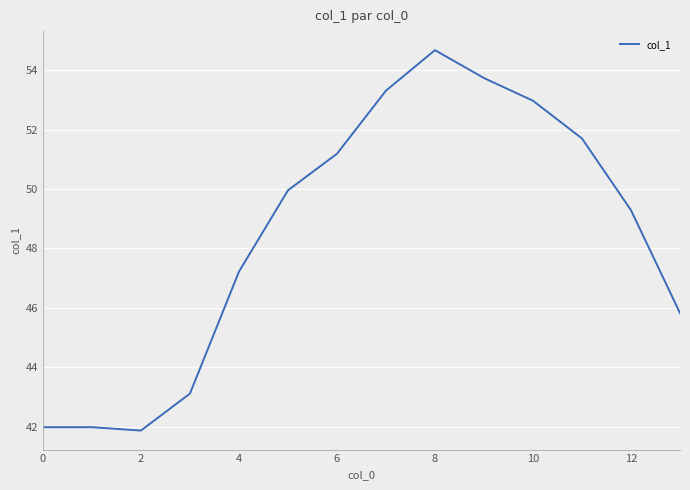

What is the greatest value displayed?

54.7